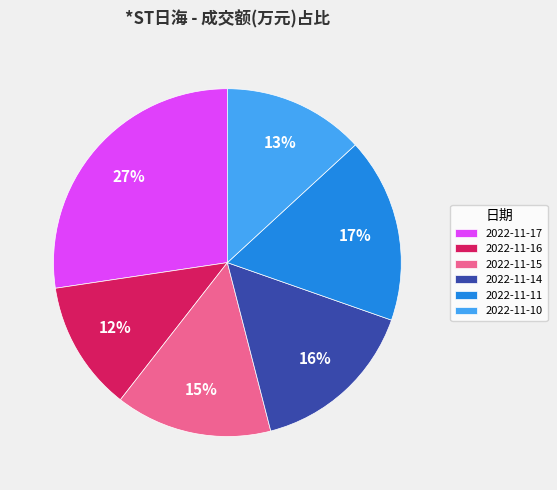

What is the largest slice in the pie chart?

2022-11-17